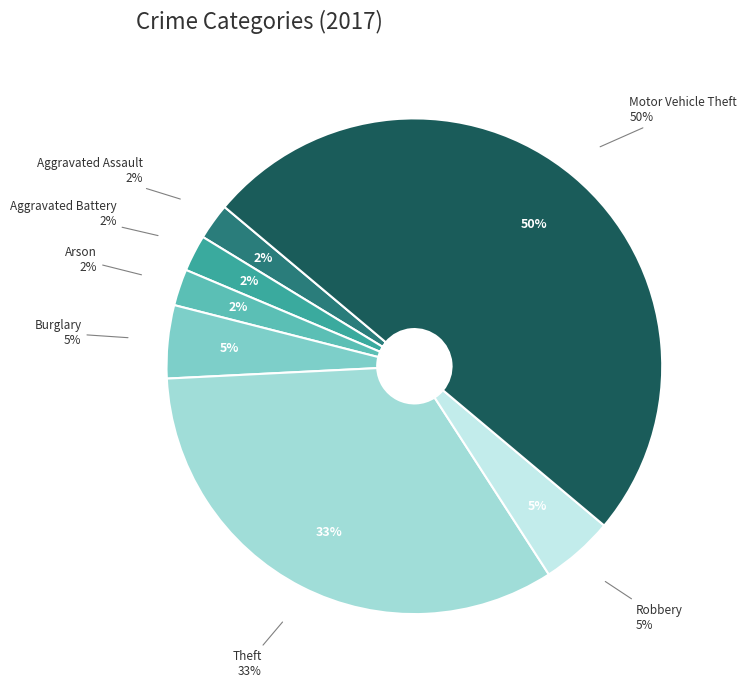

How many slices are in this pie chart?

7